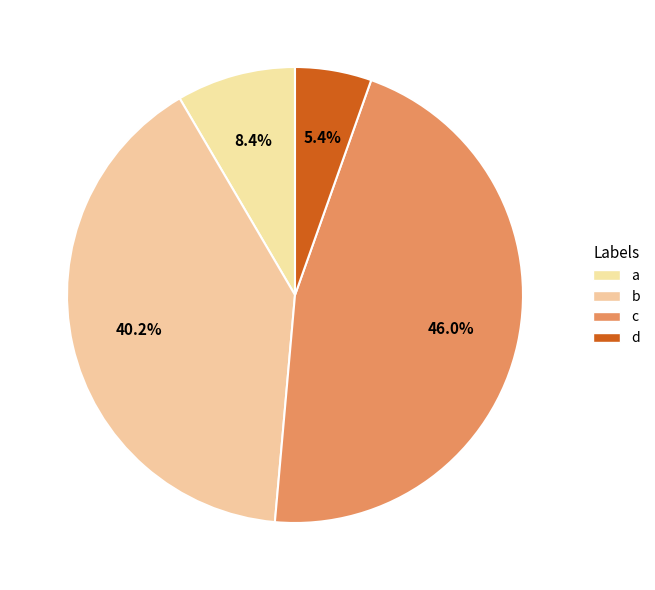

What is the total percentage of d and b?

45.6%